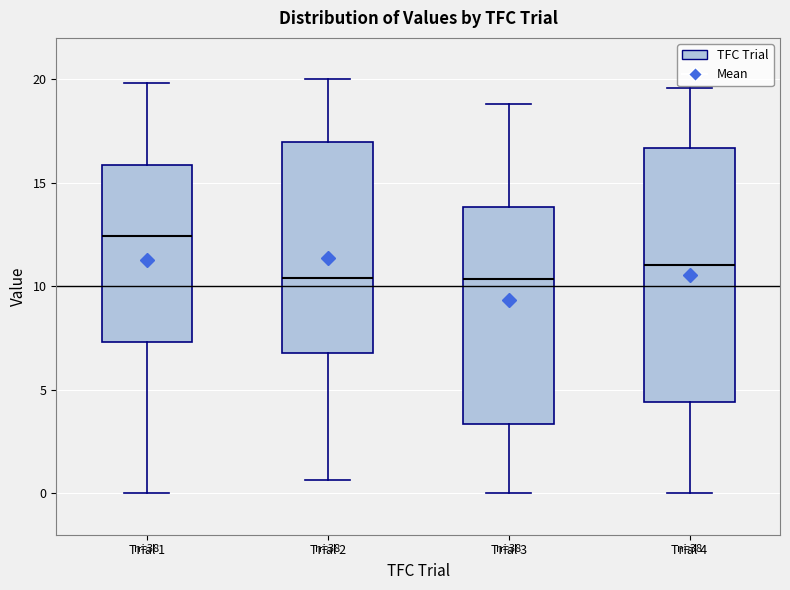

Reading left to right, read every box against the y-axis: the position of its median line, the range the box covers, and the ends of its whiskers. The values are not printed on the chart, so give them approximately, as read against the axis.

Trial 1: median 12.5, box 7.5 to 16.0, whiskers 0.0 to 20.0
Trial 2: median 10.5, box 7.0 to 17.0, whiskers 0.5 to 20.0
Trial 3: median 10.5, box 3.5 to 14.0, whiskers 0.0 to 19.0
Trial 4: median 11.0, box 4.5 to 16.5, whiskers 0.0 to 19.5